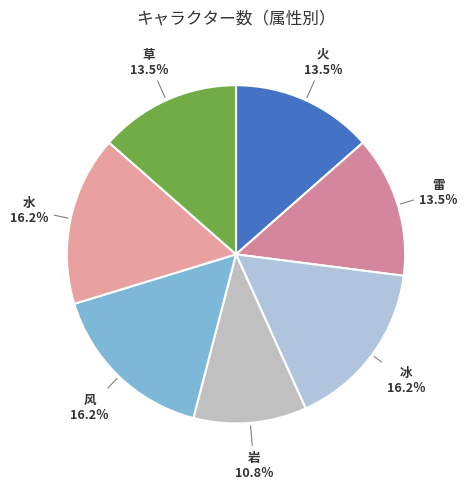

Is there a majority slice in this chart?

No